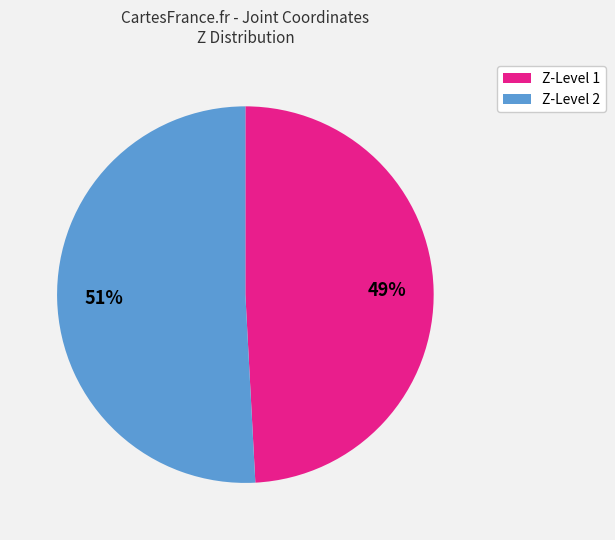

How many segments does this pie chart have?

2